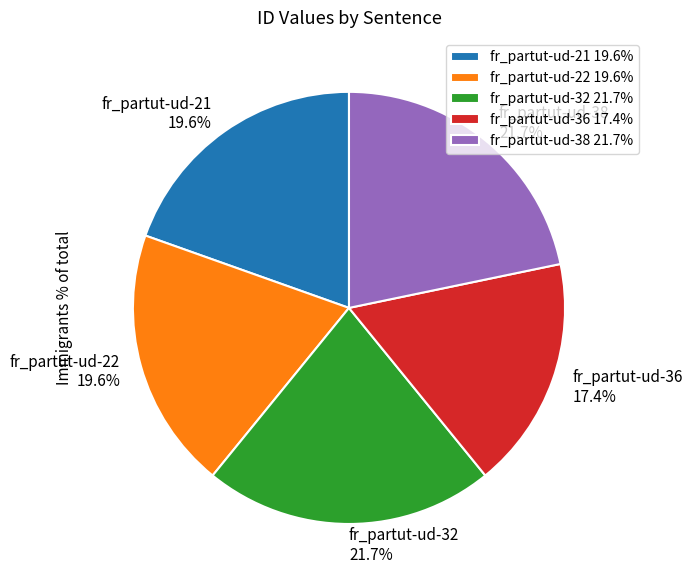

What percentage is NOT represented by fr_partut-ud-38?

78.3%